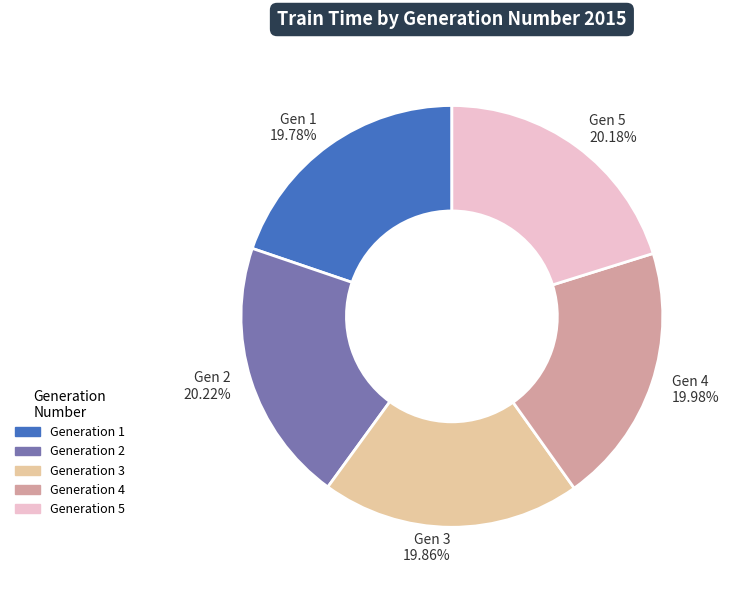

How many slices are in this pie chart?

5